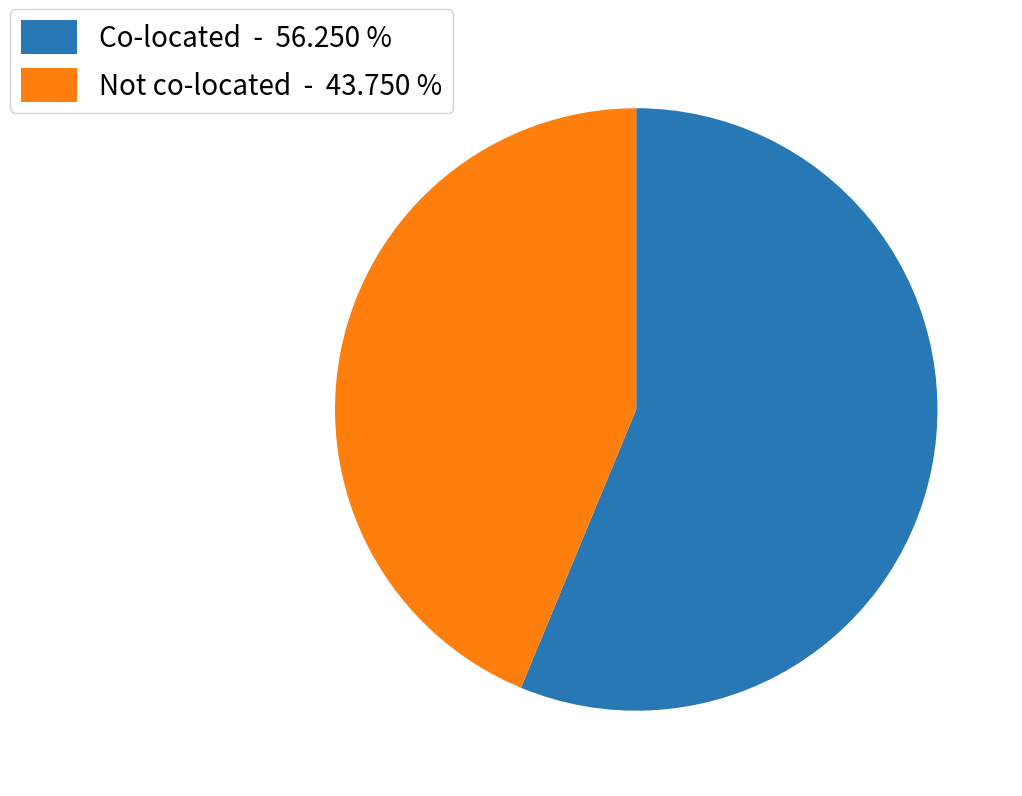

Which slice is the largest?

Co-located